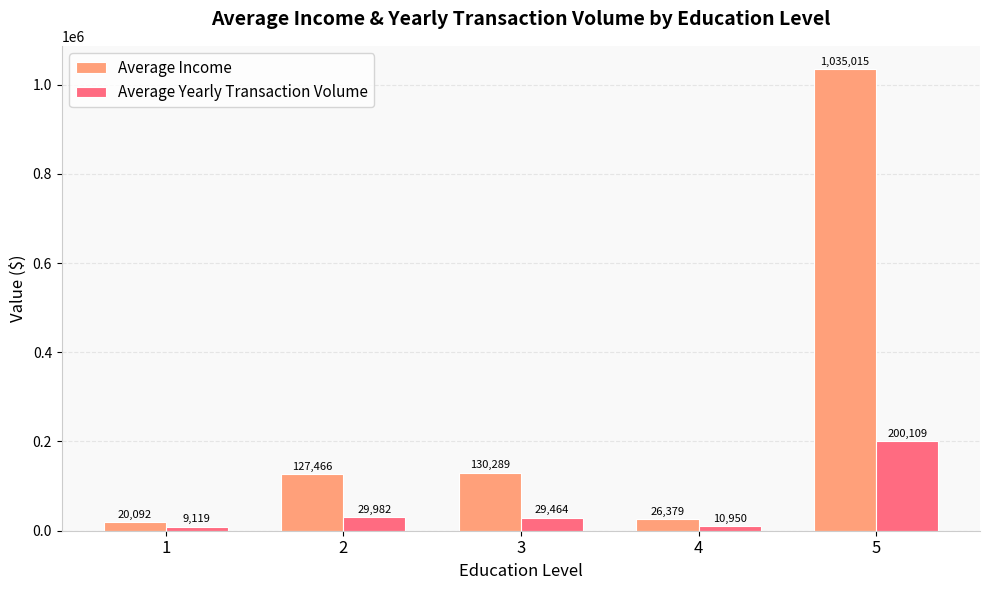

What is the difference between the highest and lowest values at 2?

97483.7